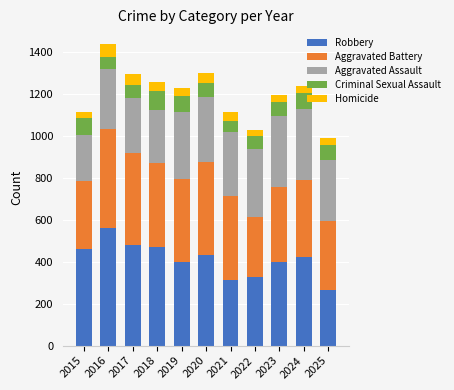

What are all the series names shown in the legend?

Robbery, Aggravated Battery, Aggravated Assault, Criminal Sexual Assault, Homicide